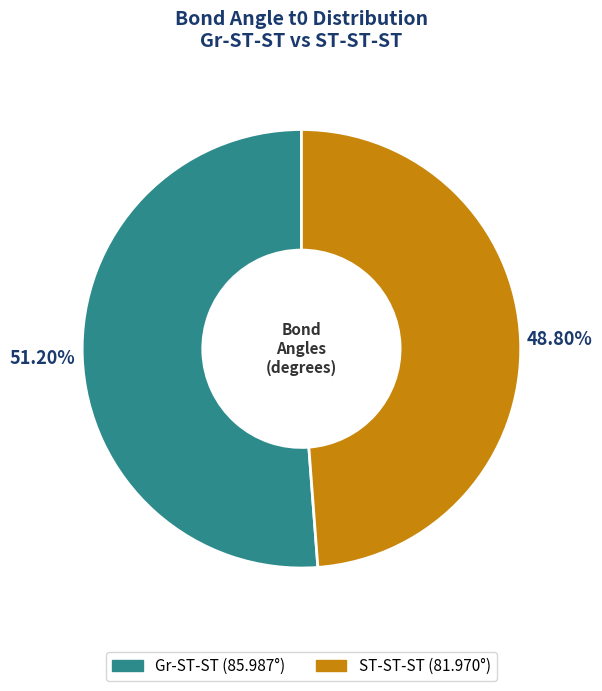

Is it true that Gr-ST-ST is 51% of the pie?

True